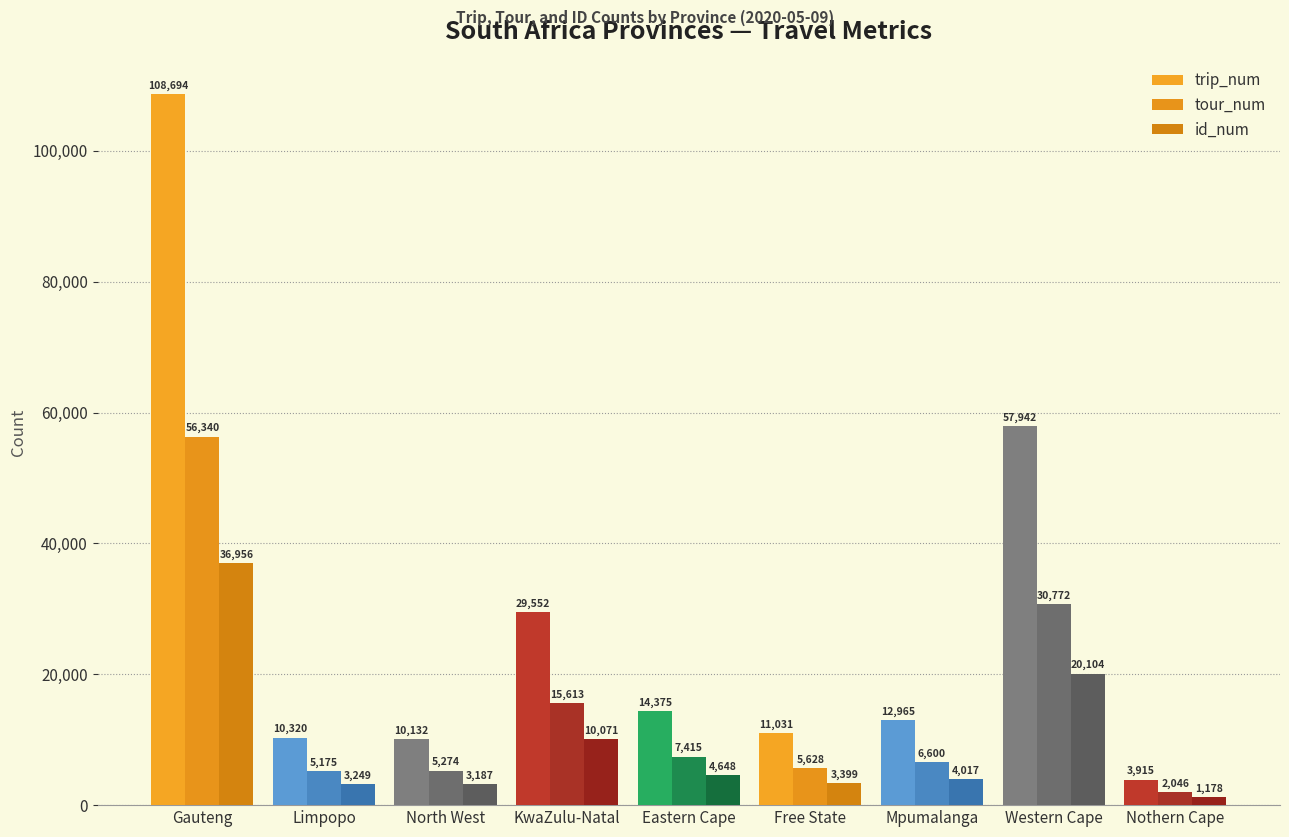

What is the approximate value of tour_num at Mpumalanga, to the nearest 100?

6600